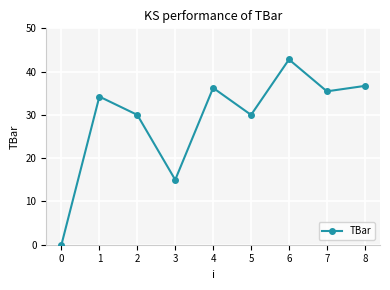

Count the number of data series in this chart.

1